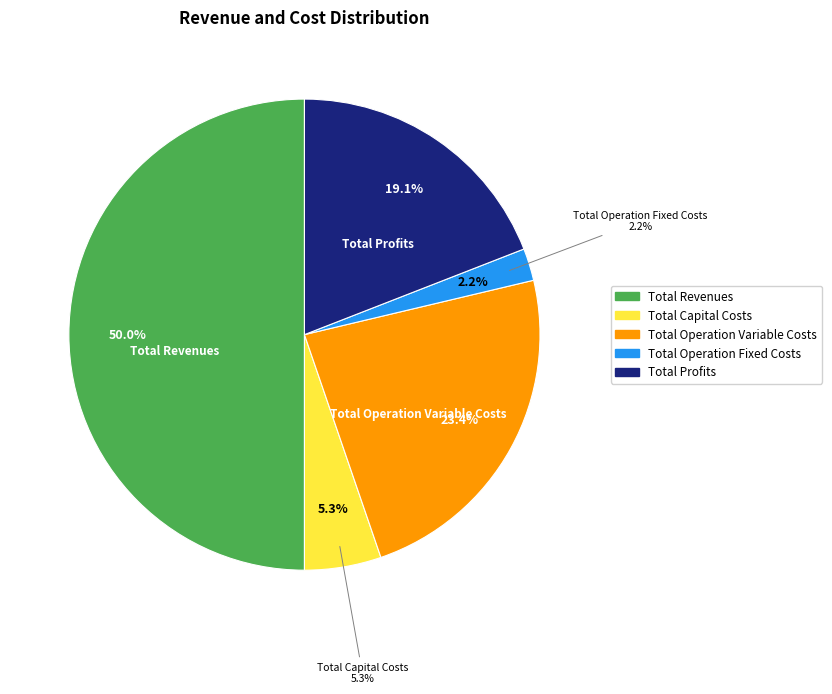

To the nearest percent, what percentage of the pie is Total Operation Fixed Costs?

2%